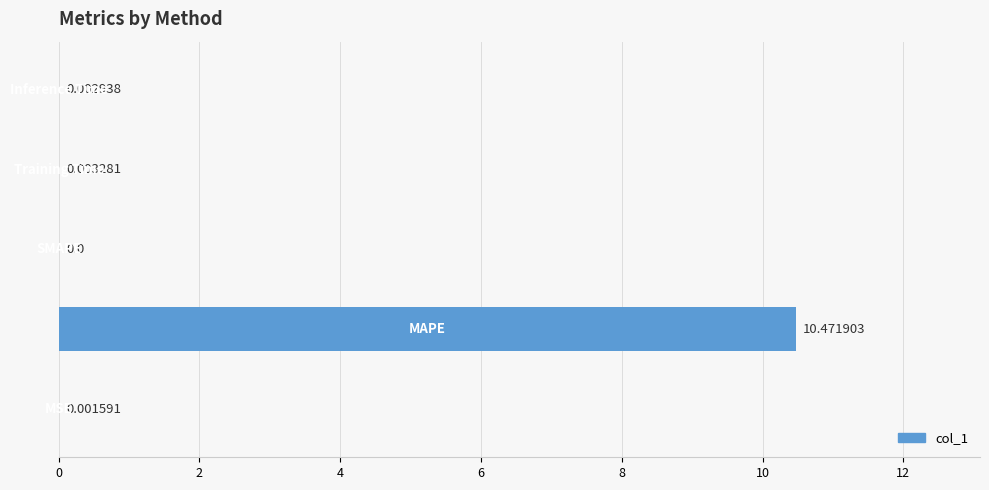

What is the sum of all values?

10.5